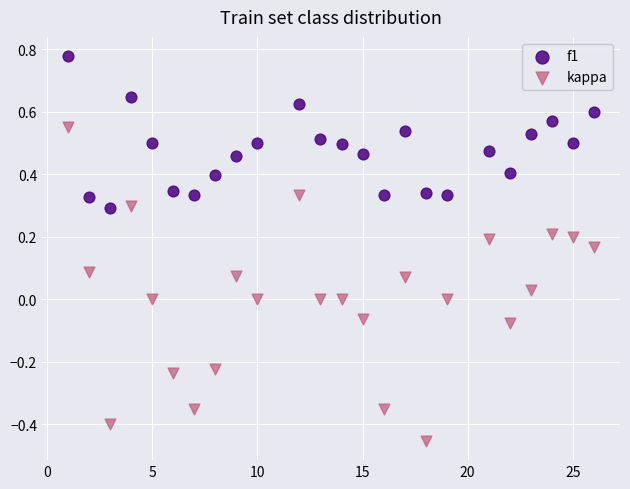

Which series reaches the maximum Y coordinate?

f1